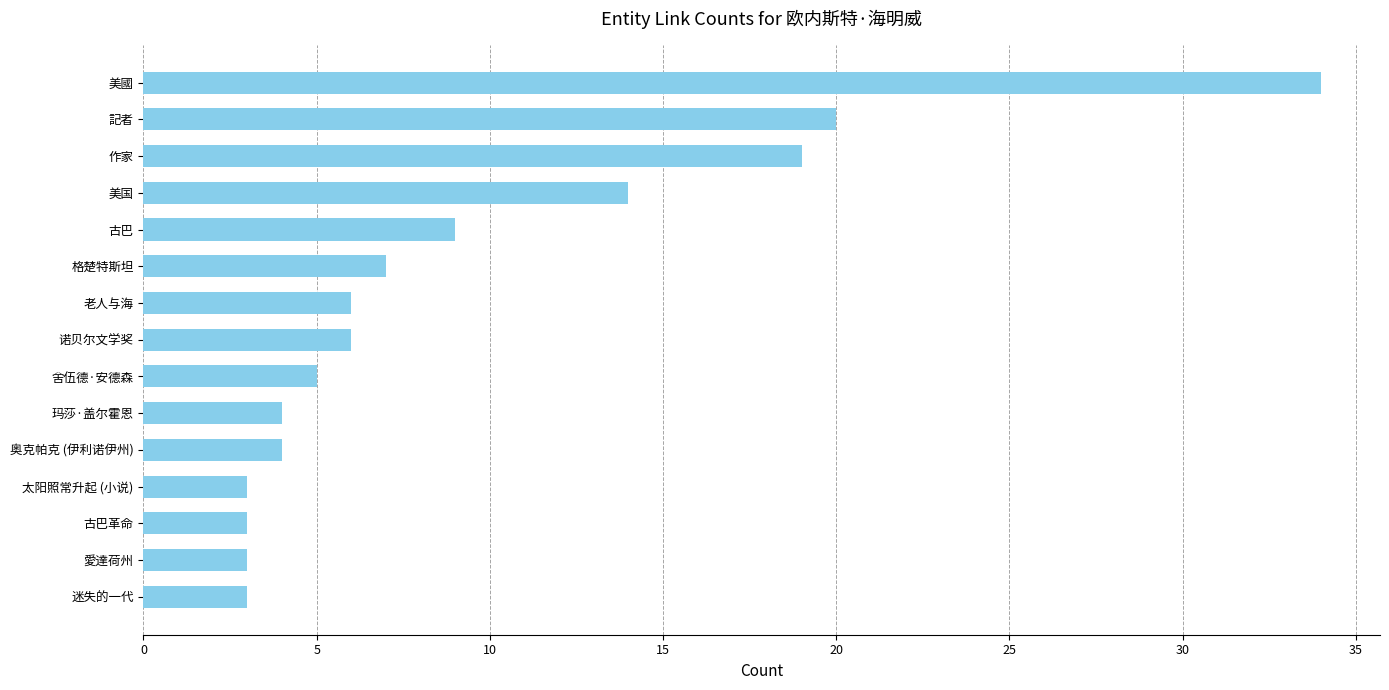

True or false: the data shows 3 at 古巴革命.

True